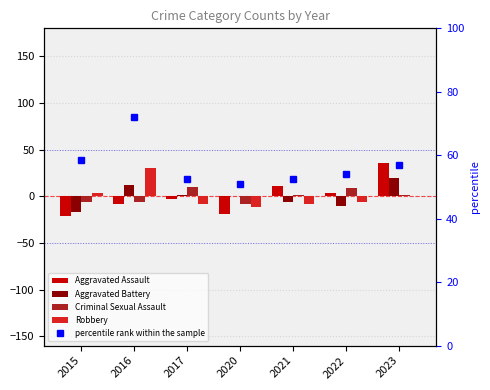

True or false: percentile rank within the sample has a value of 57.0 at 2023.

True